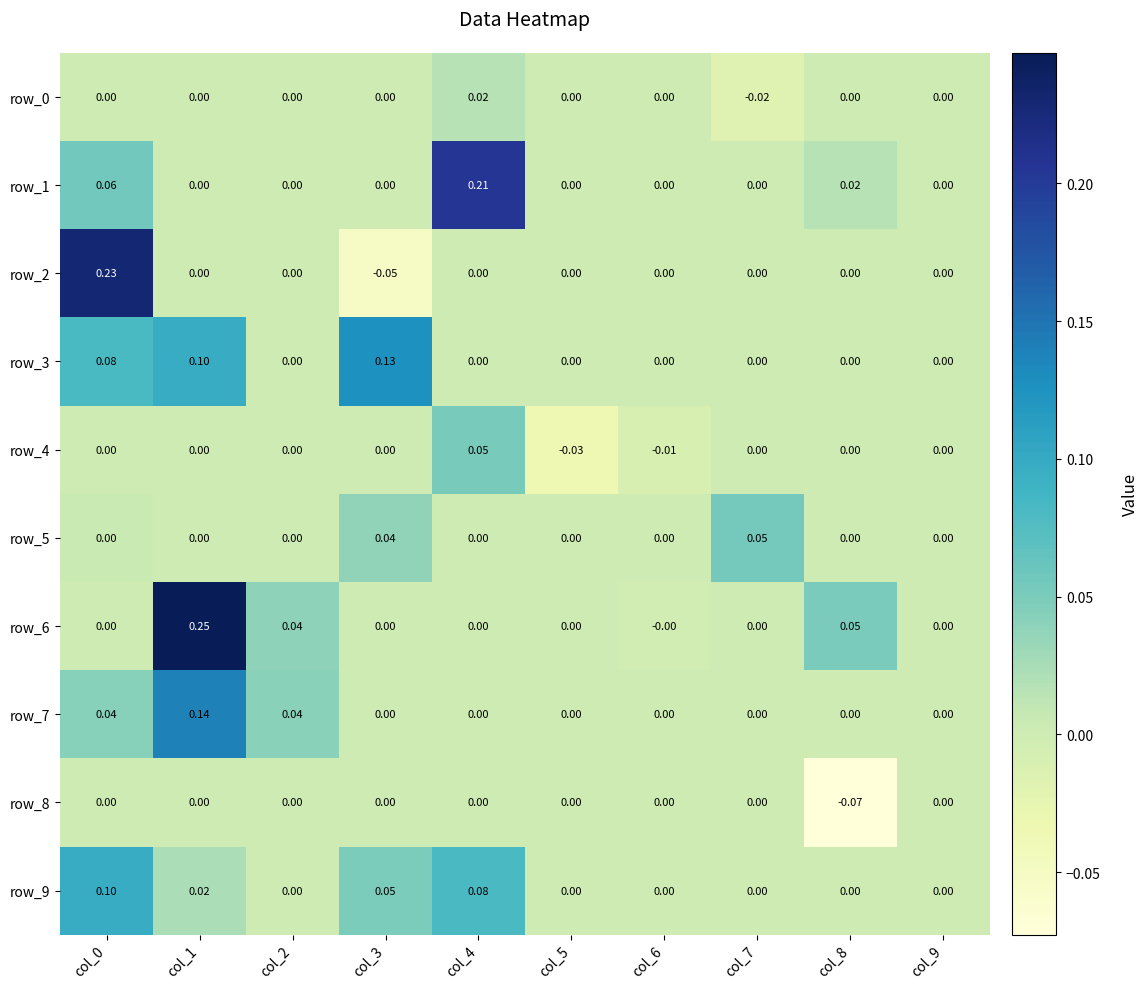

How many distinct data groups are displayed?

10